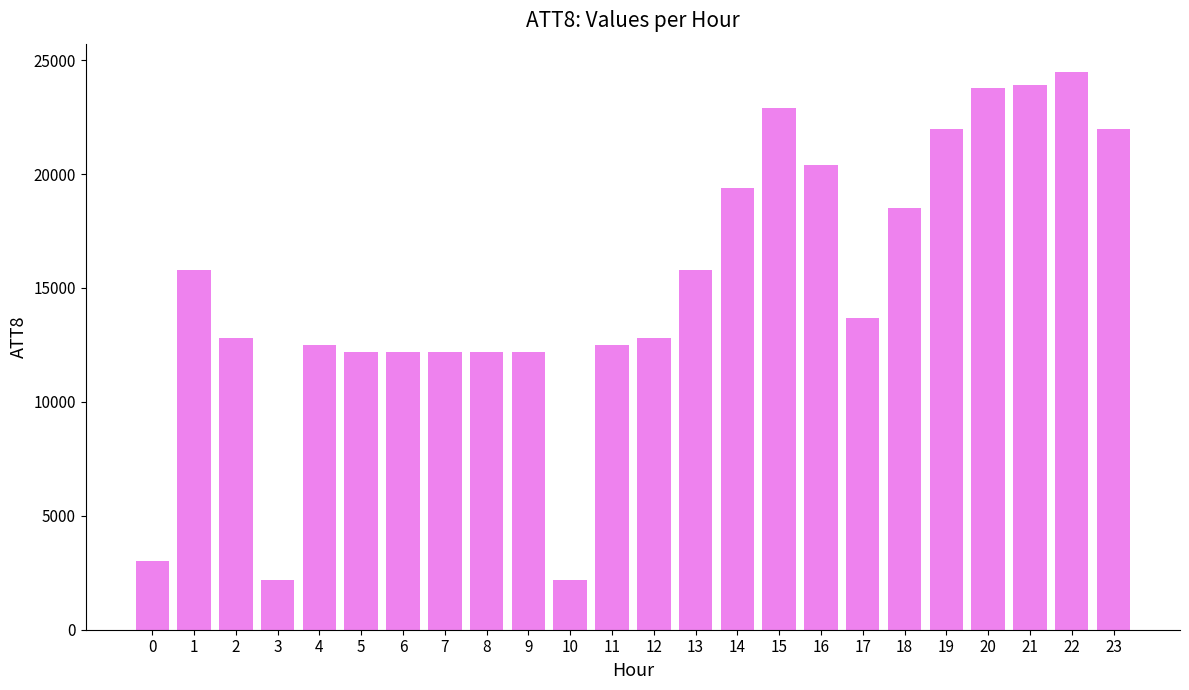

What is the ratio of the value at 16 to the value at 0?

6.8